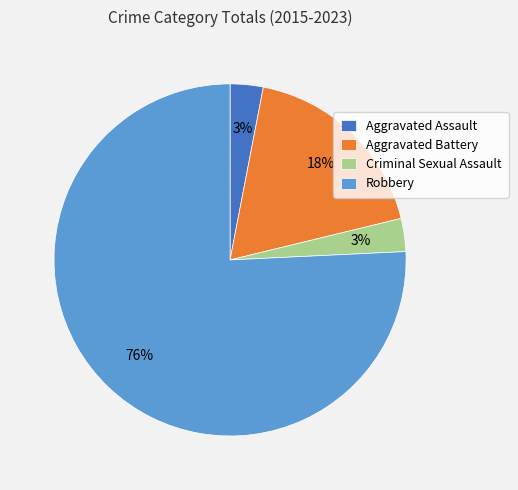

Combined, do Aggravated Assault and Aggravated Battery account for over 50%?

No